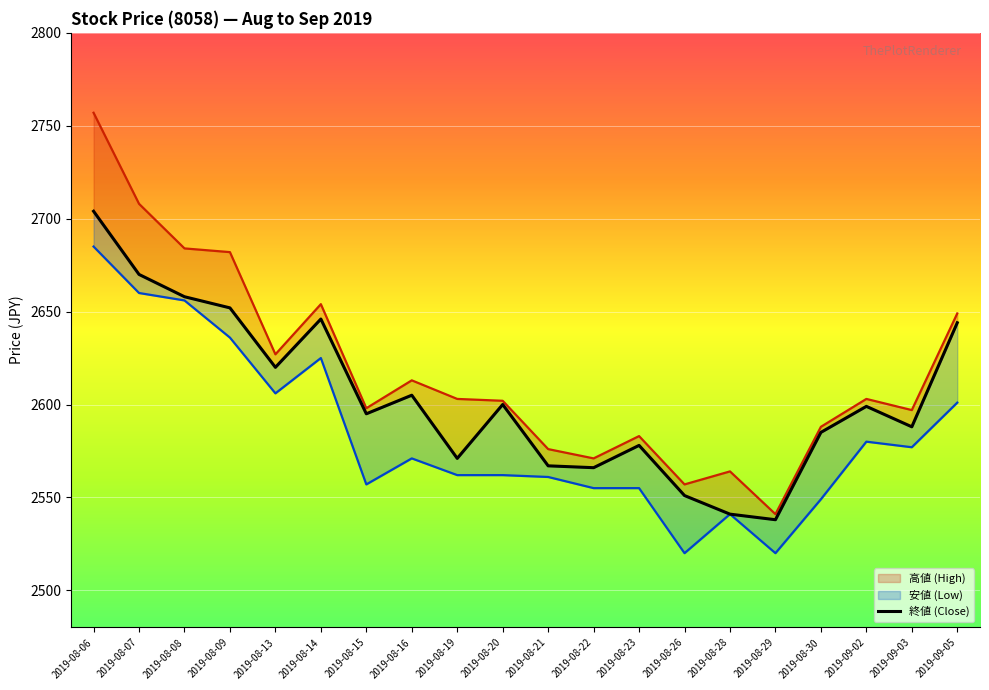

What is the difference between the second highest and minimum values?

132